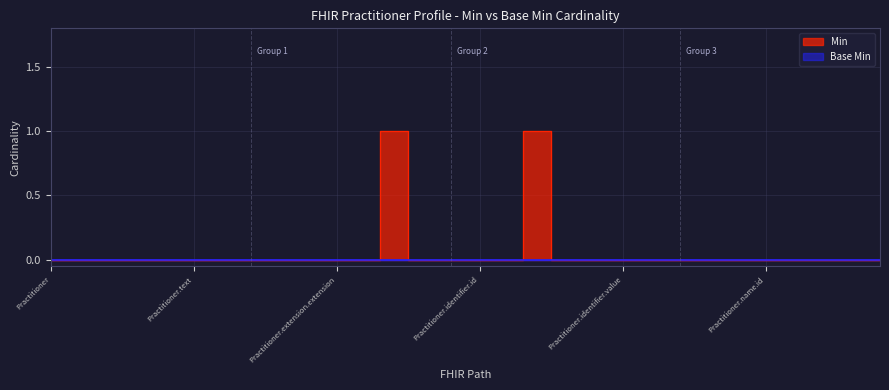

Reading right to left, extract all data points from this chart.

0	0	0	0	0	0	0	0	0	0	0	0	1	0	0	0	0	1	0	0	0	0	0	0	0	0	0	0	0	0